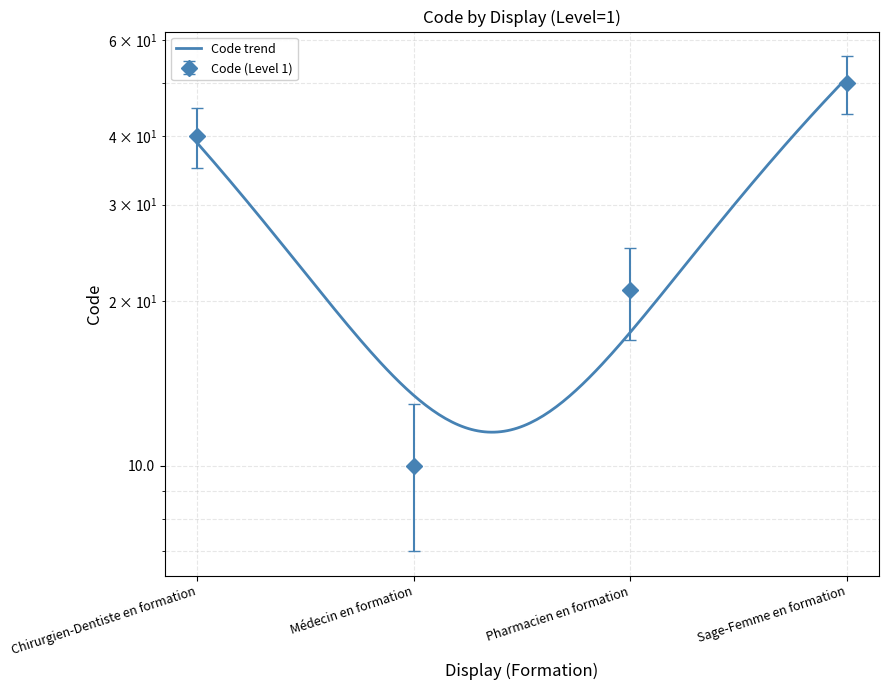

What is the label of the 2nd point from the left?

Médecin en formation